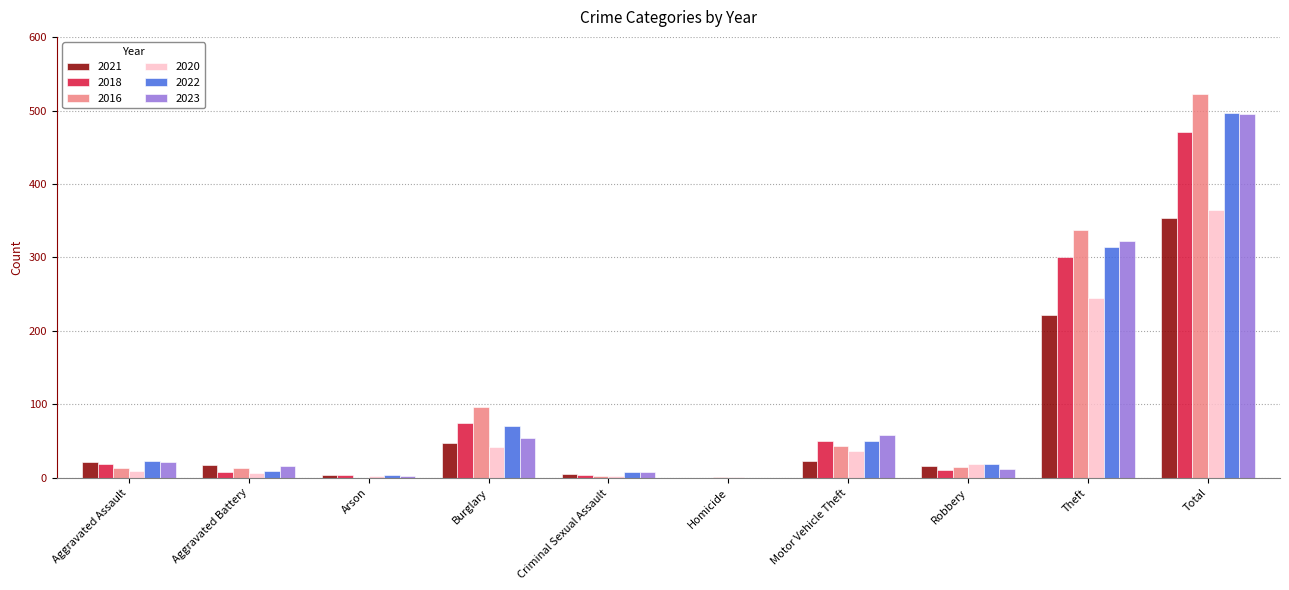

Which series has the widest spread of values?

2016